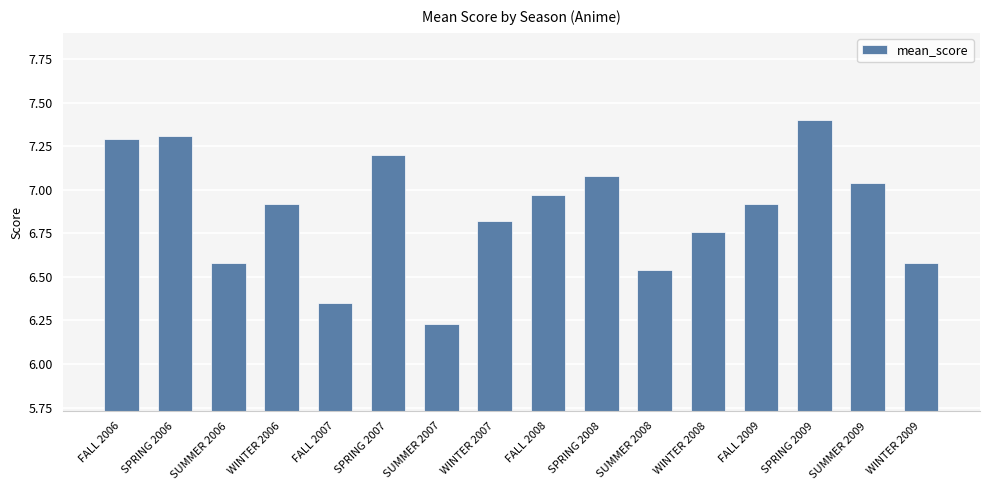

Which has a higher value, FALL 2008 or FALL 2006?

FALL 2006